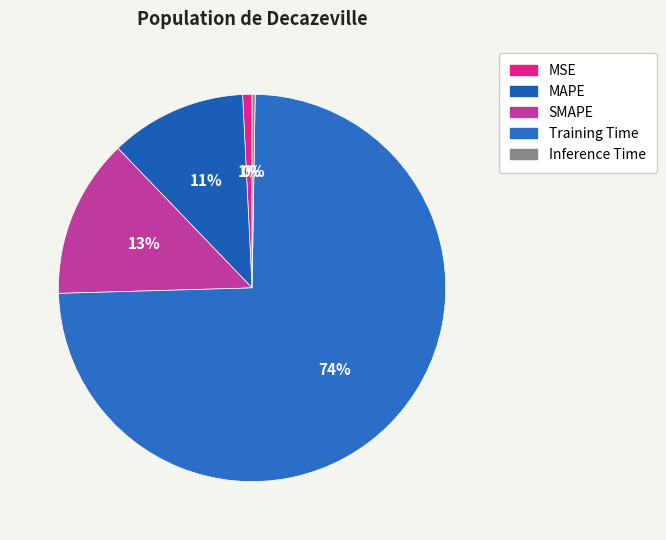

How many slices are in this pie chart?

5